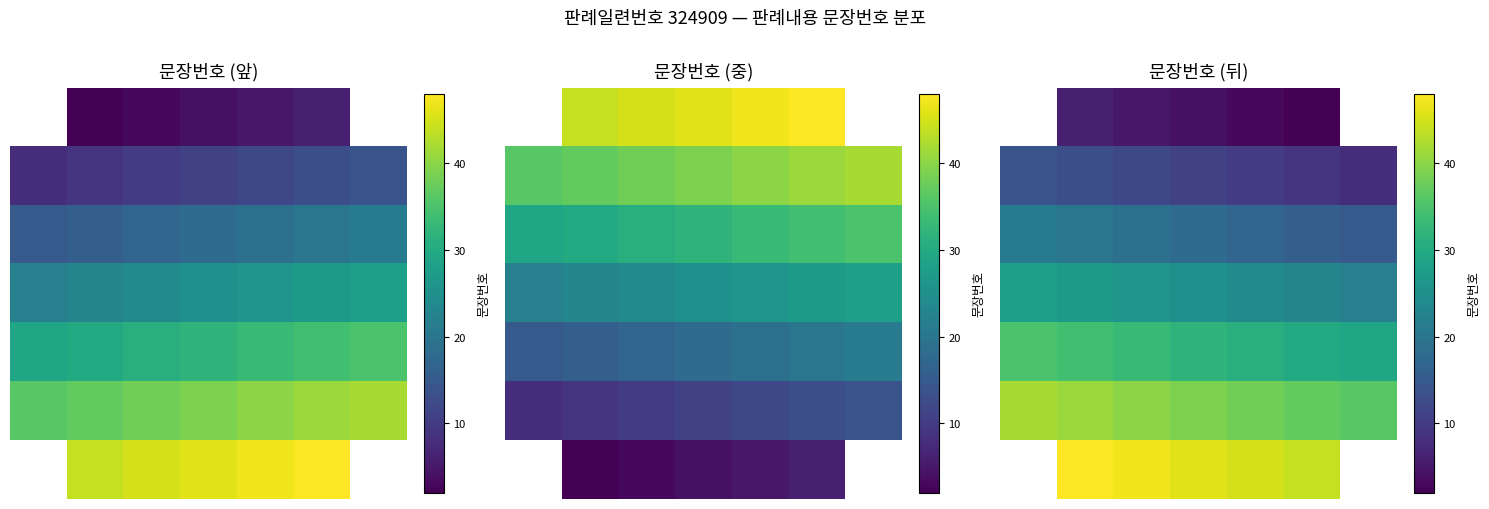

List the labels in order of 3 value, largest first.

0, 1, 2, 3, 4, 5, 6